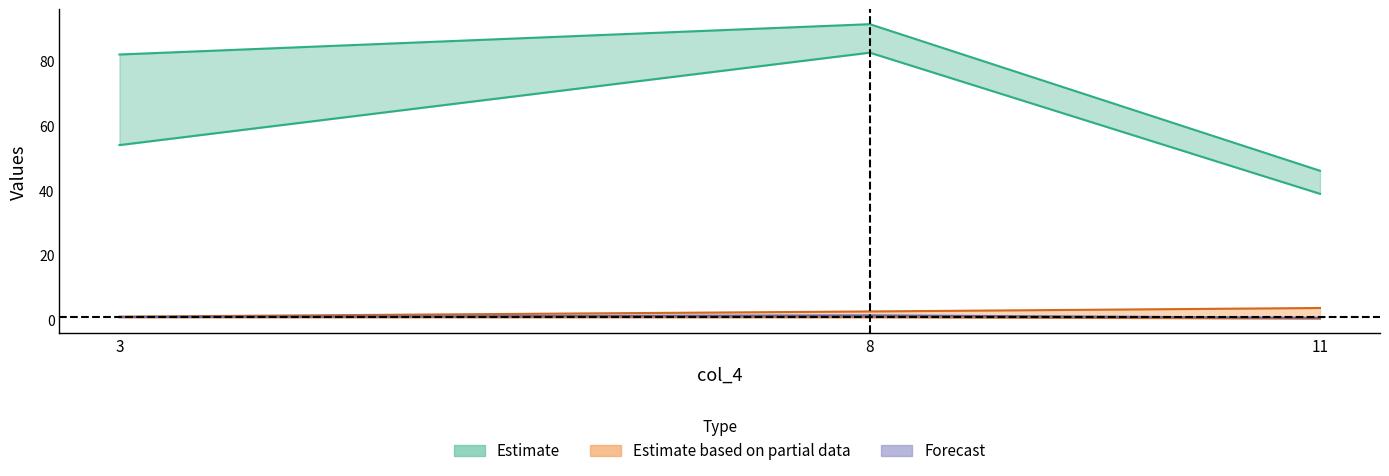

What is the sum of the col_5 values at 11 and 8?

1.2